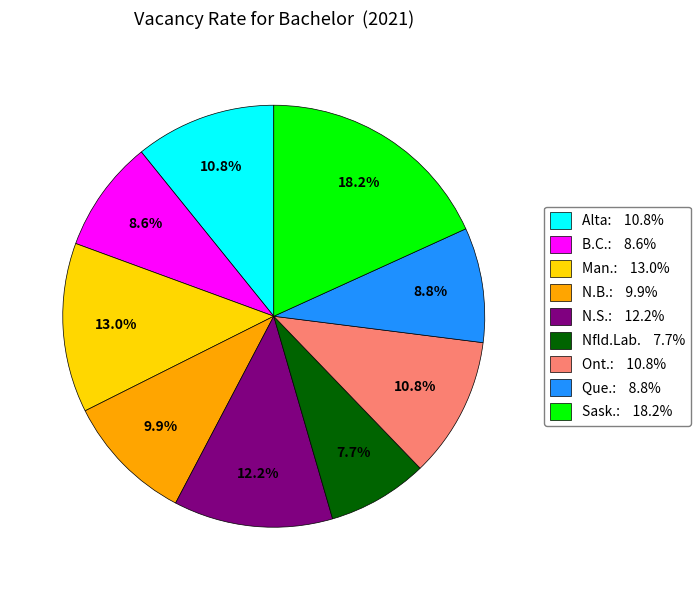

How many slices are in this pie chart?

9